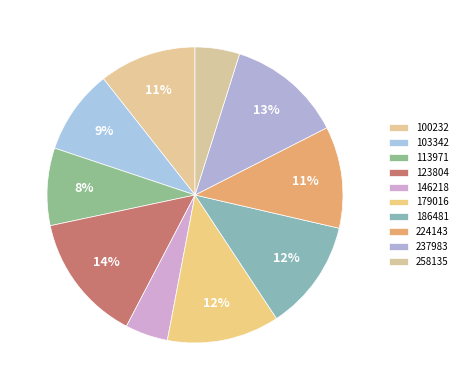

Is 103342 the majority of the pie?

No